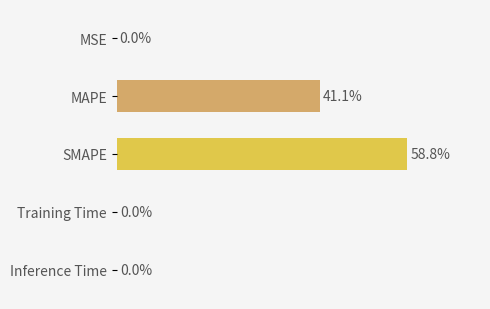

At which label is the value closest to 43?

MAPE